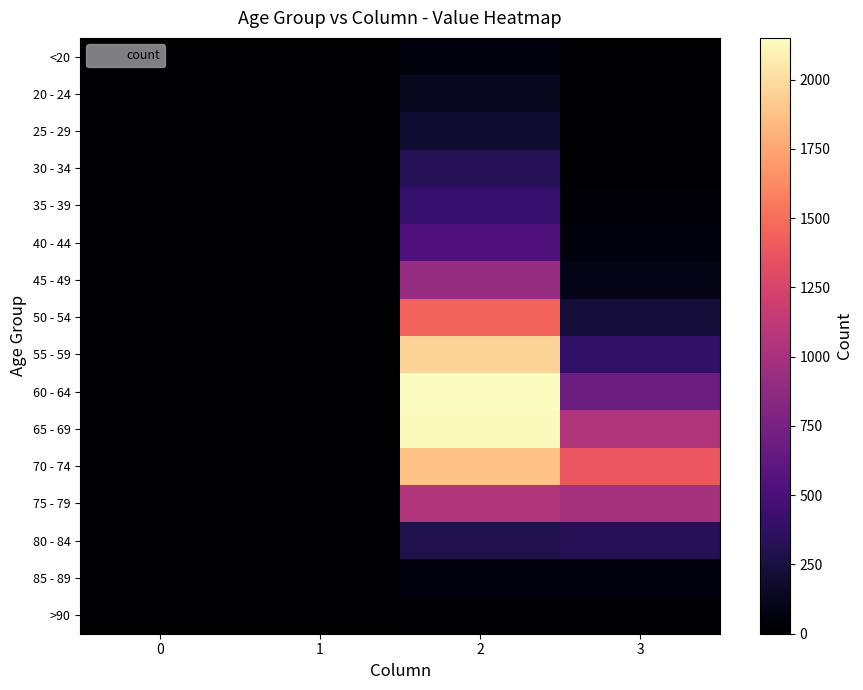

Rank the series at 1 from highest to lowest value.

70 - 74, 75 - 79, 60 - 64, 55 - 59, 65 - 69, 80 - 84, 50 - 54, 30 - 34, <20, 35 - 39, 40 - 44, 45 - 49, 85 - 89, 20 - 24, 25 - 29, >90